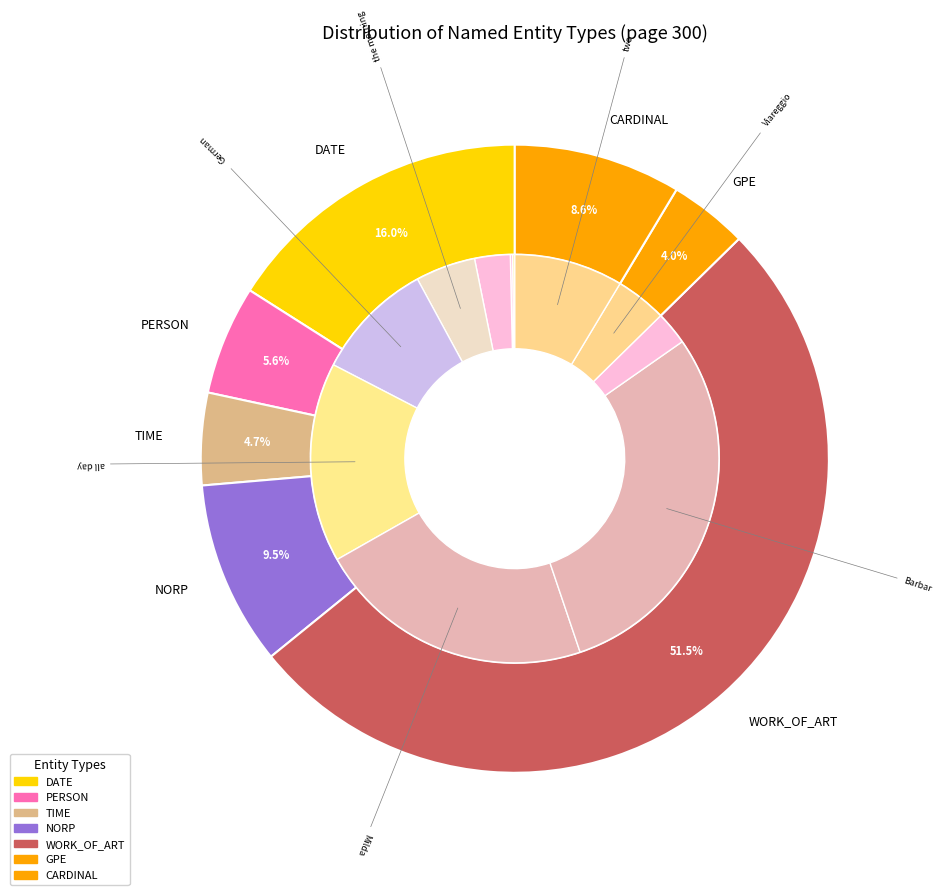

Is there any slice that represents more than half of the pie?

No